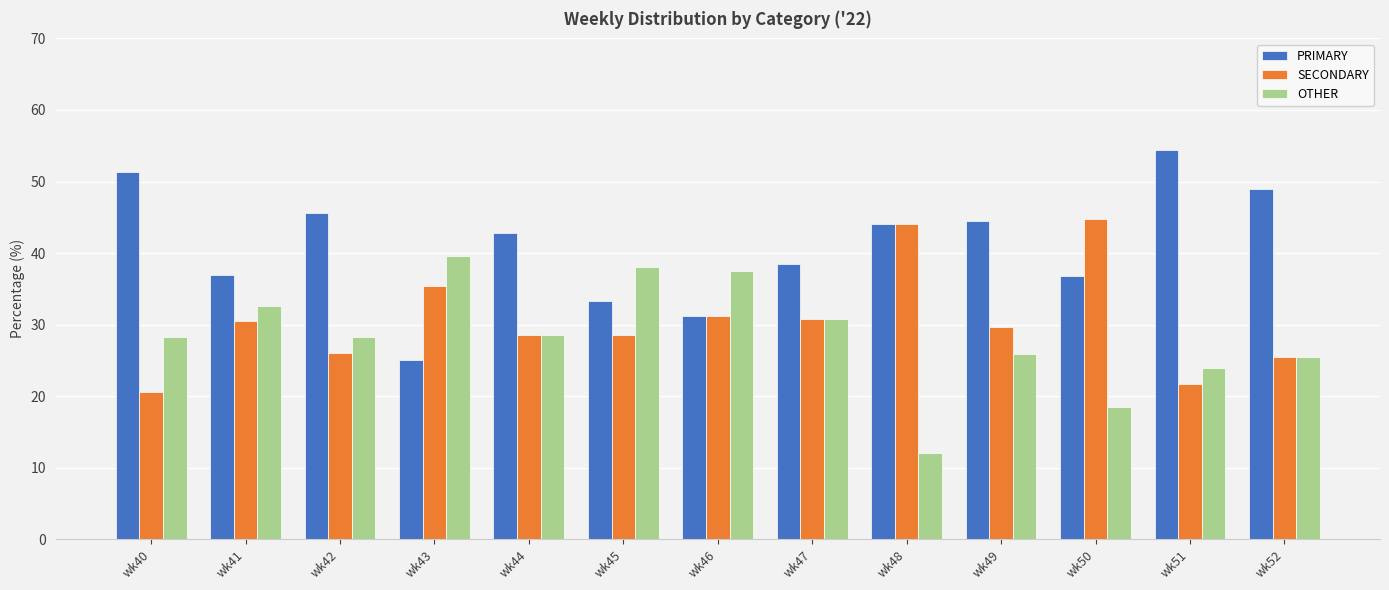

What is the difference between the OTHER values at wk45 and wk41?

5.5